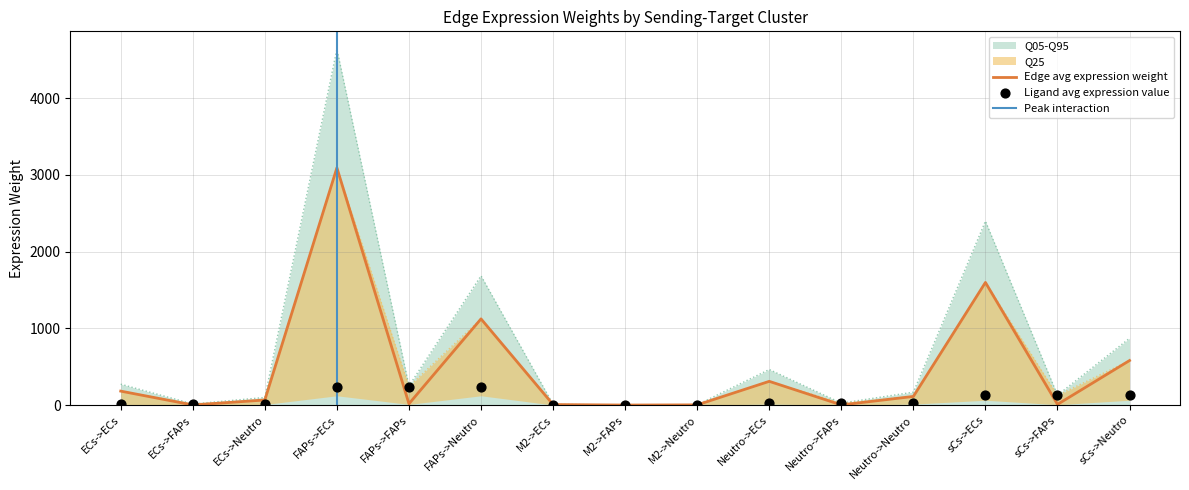

At how many categories does at least one series exceed 3471?

1